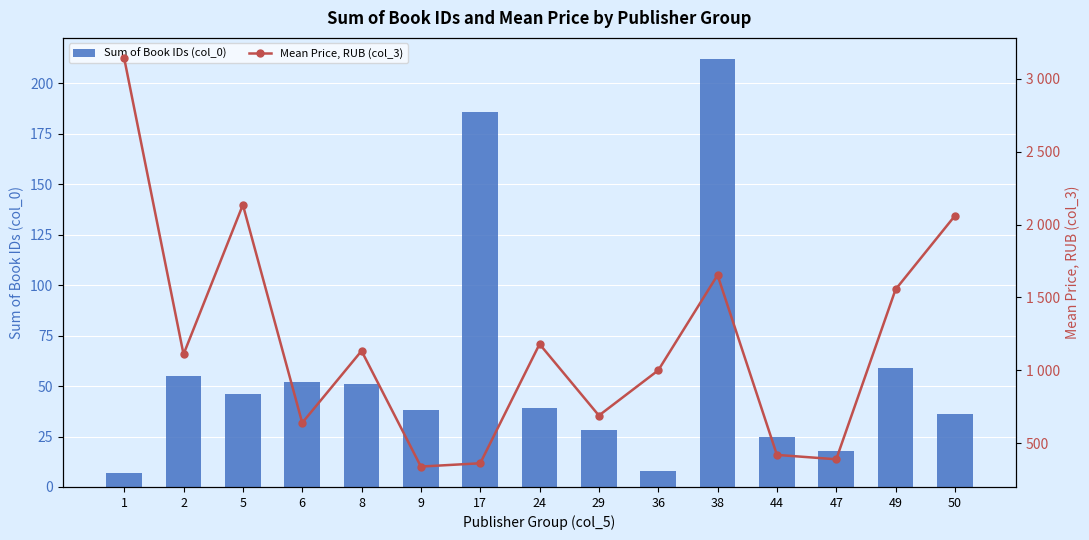

At which category is the sum across all series the highest?

1